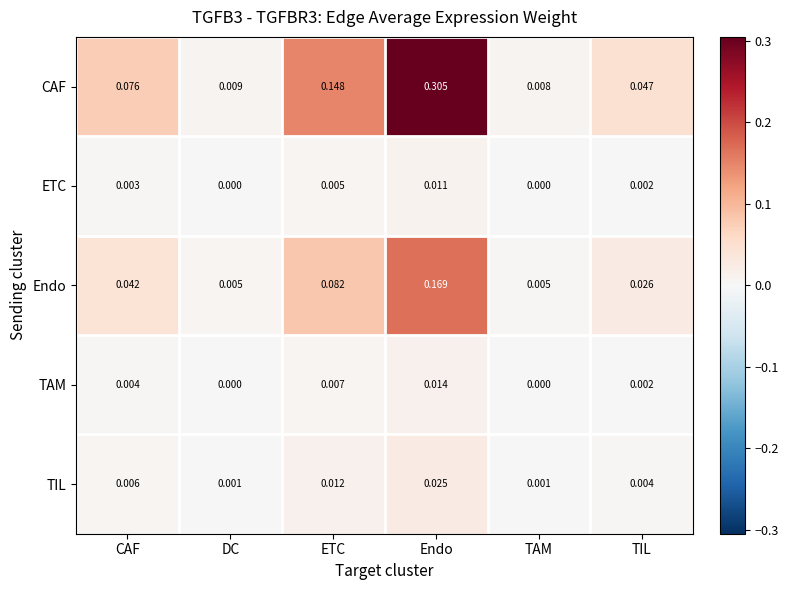

Where is CAF nearest to the value 0?

TAM